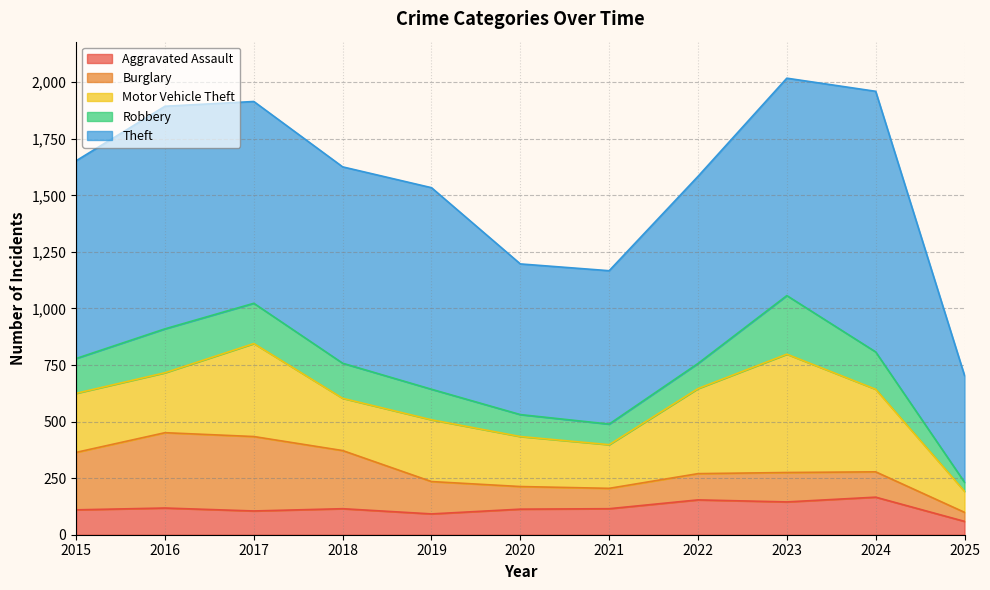

Is it true that Burglary equals 100 at 2020?

True